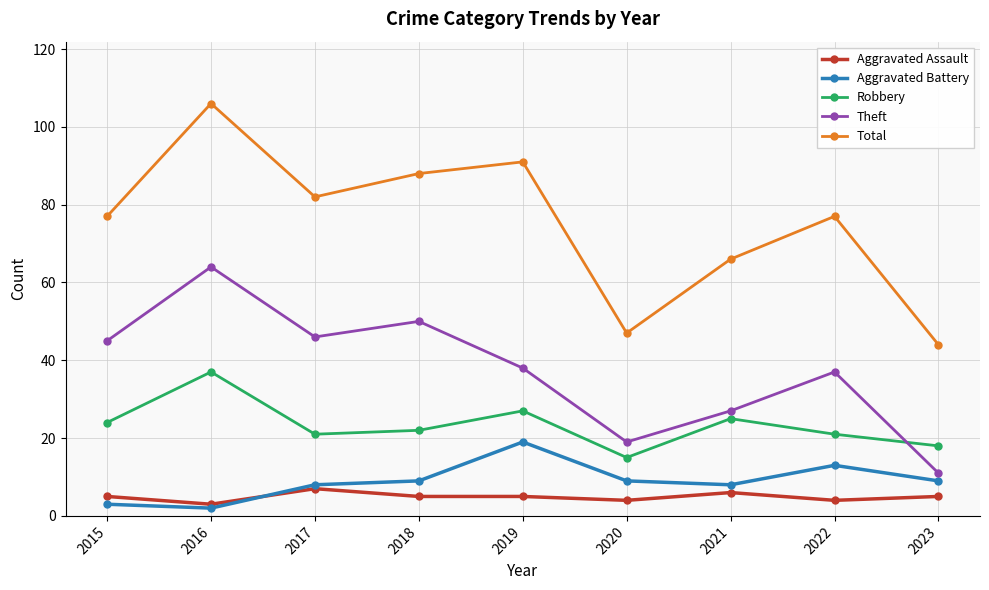

At which label does Aggravated Assault reach its minimum?

2016